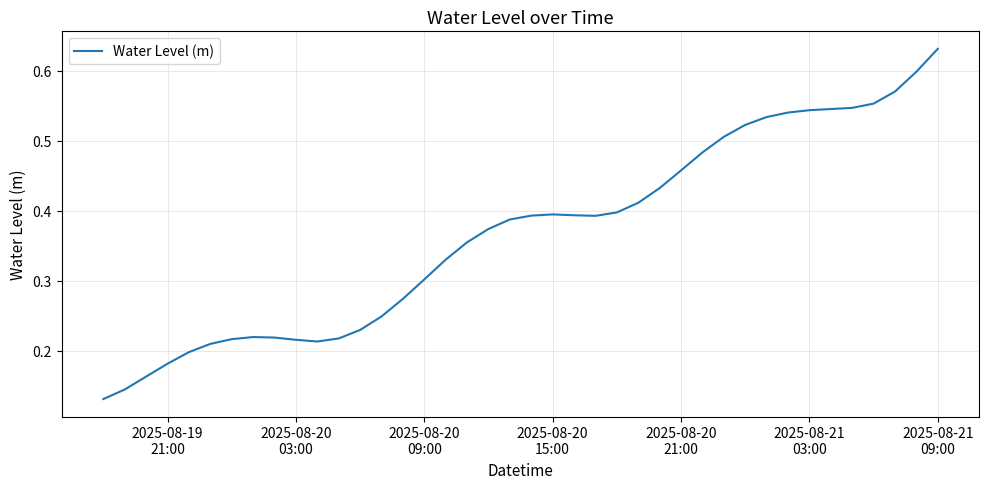

What is the average value?

0.4